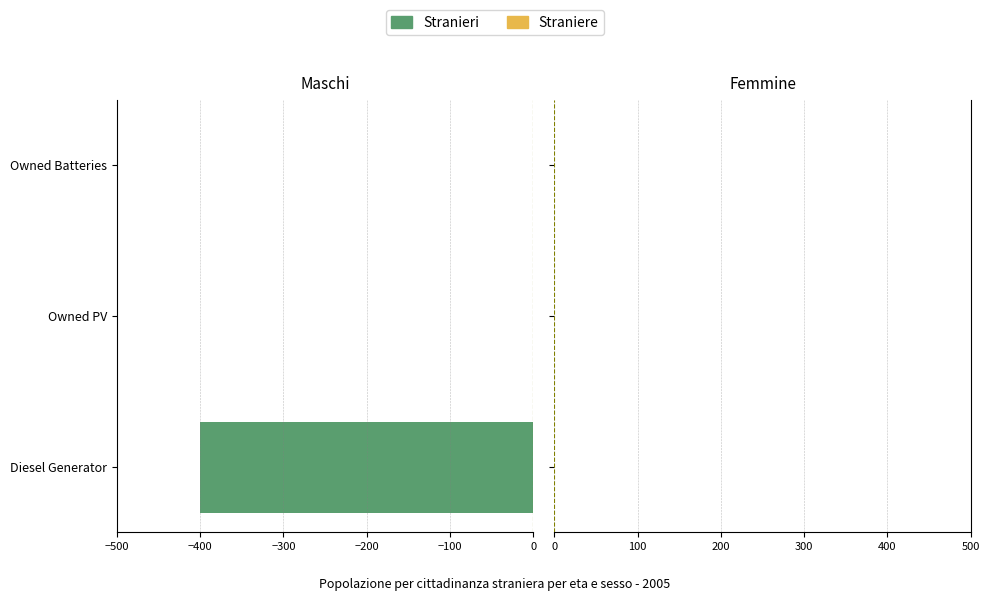

The chart shows a value of -678 at Diesel Generator. True or false?

False